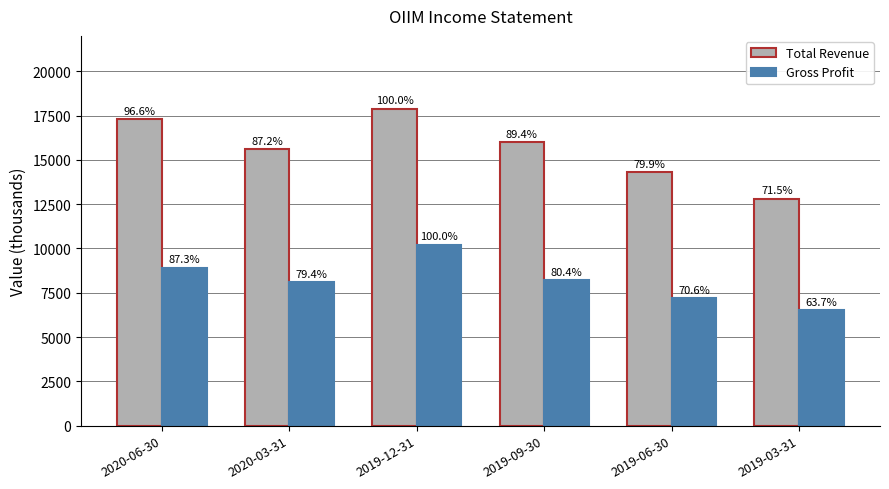

At how many categories does at least one series exceed 13817?

5